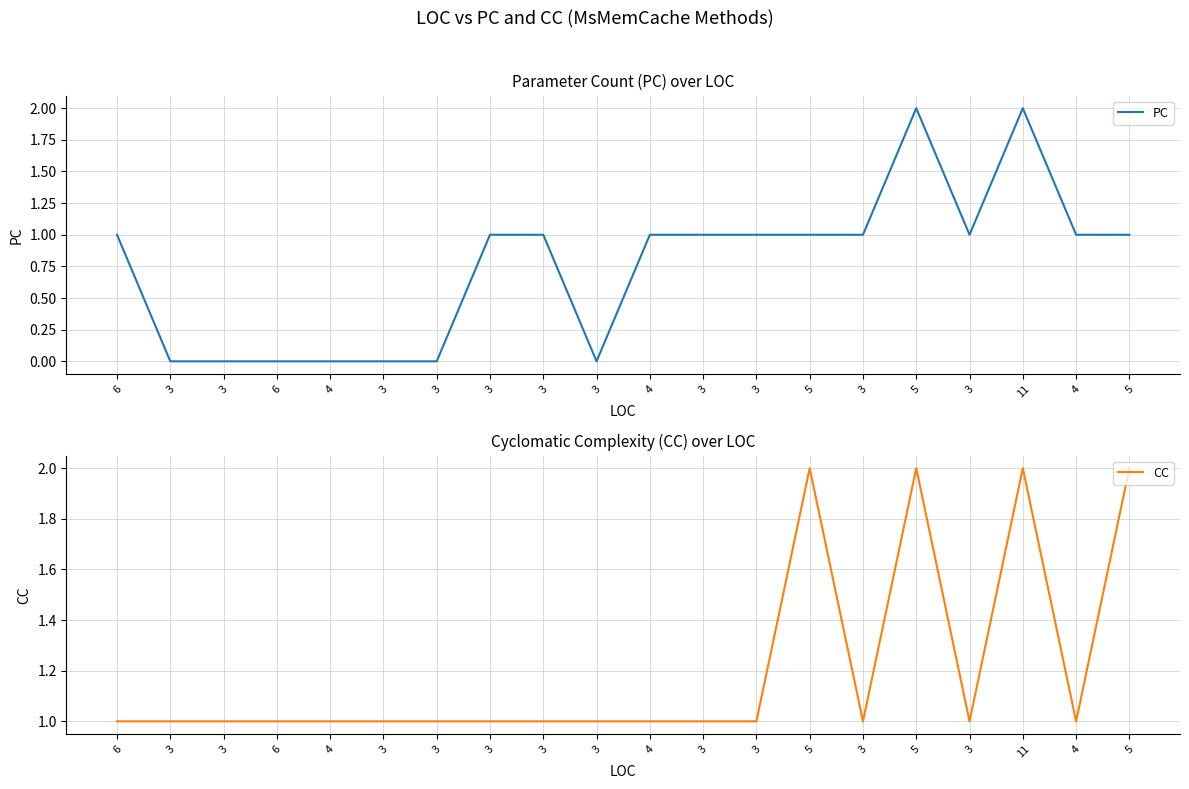

What are all the series names shown in the legend?

PC, CC